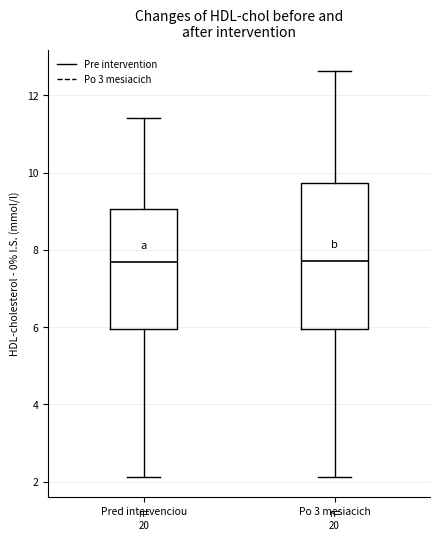

Where is the lower edge of the box for Pred intervenciou on the y-axis? The values are not printed on the chart, so give them approximately, as read against the axis.

6.0